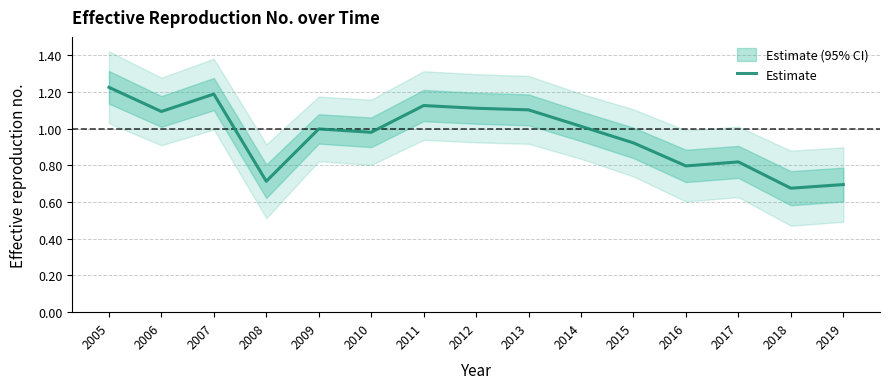

The chart shows a value of 0.4 at 2019. True or false?

False